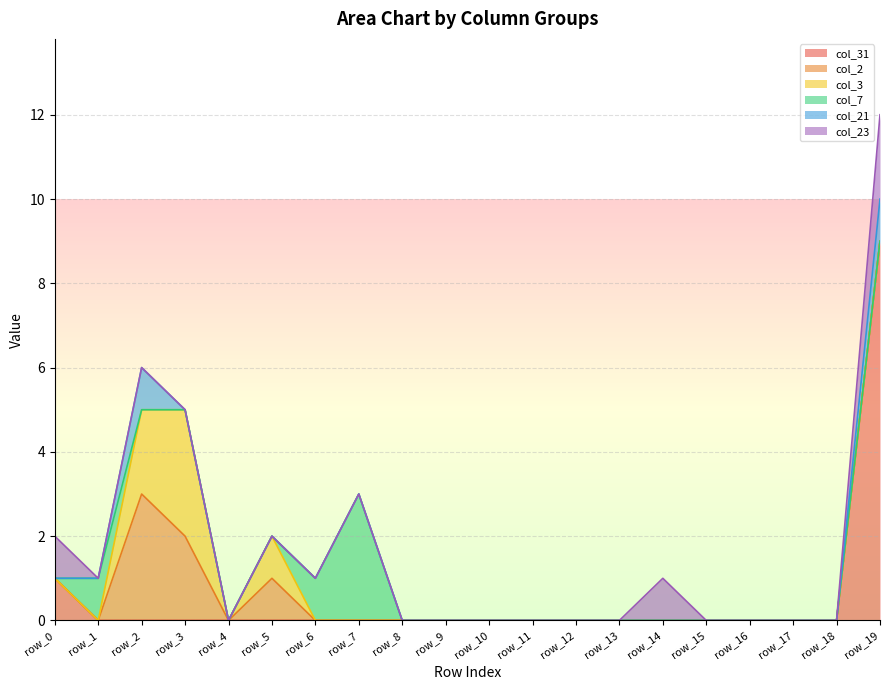

Rank the series at row_12 from lowest to highest value.

col_31, col_2, col_3, col_7, col_21, col_23